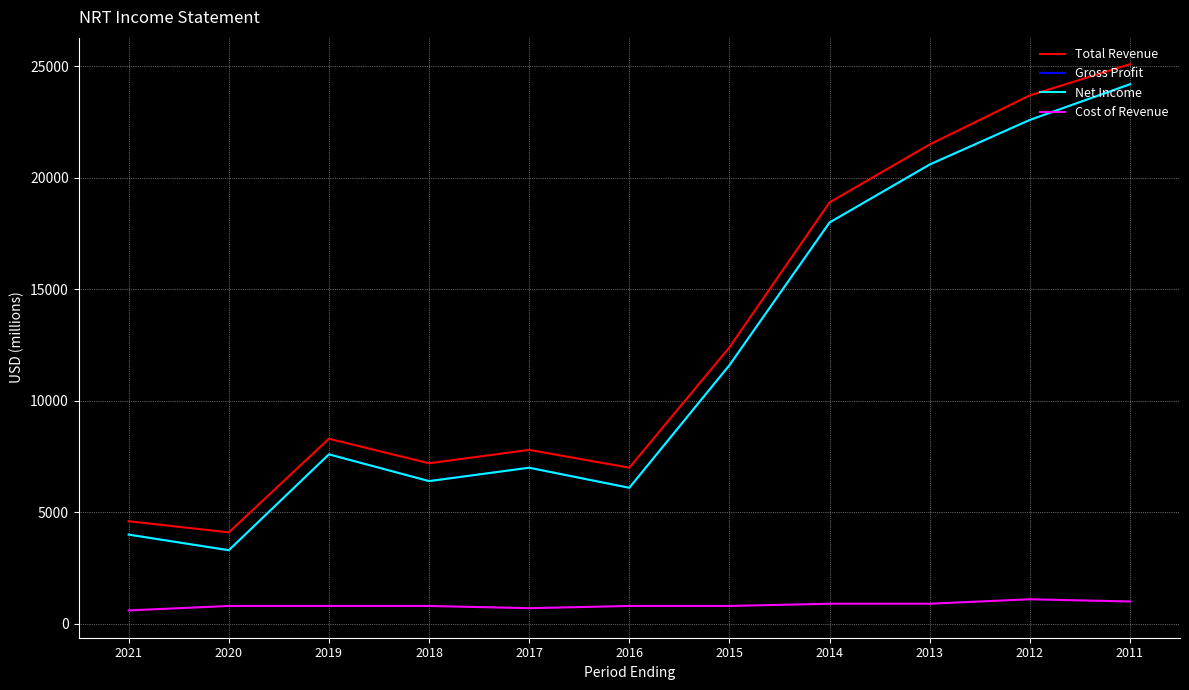

Does the chart have visible grid lines?

Yes